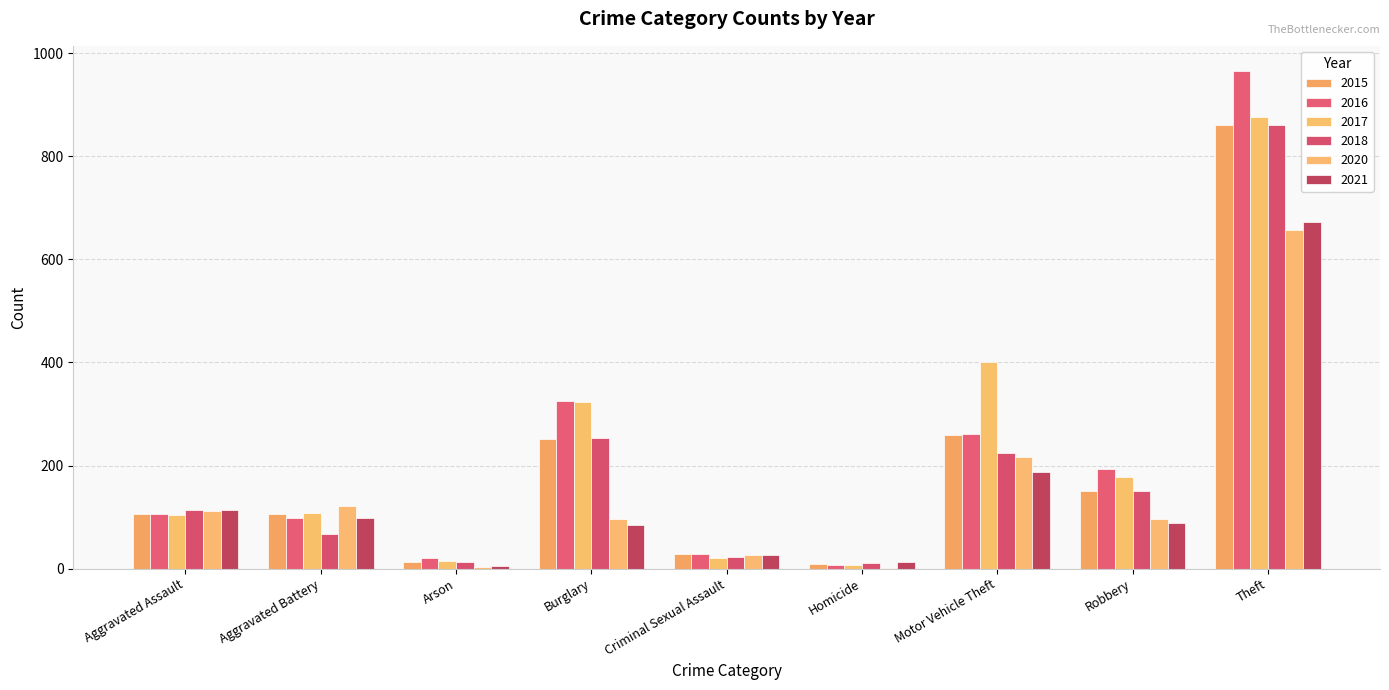

Count the number of data series in this chart.

6